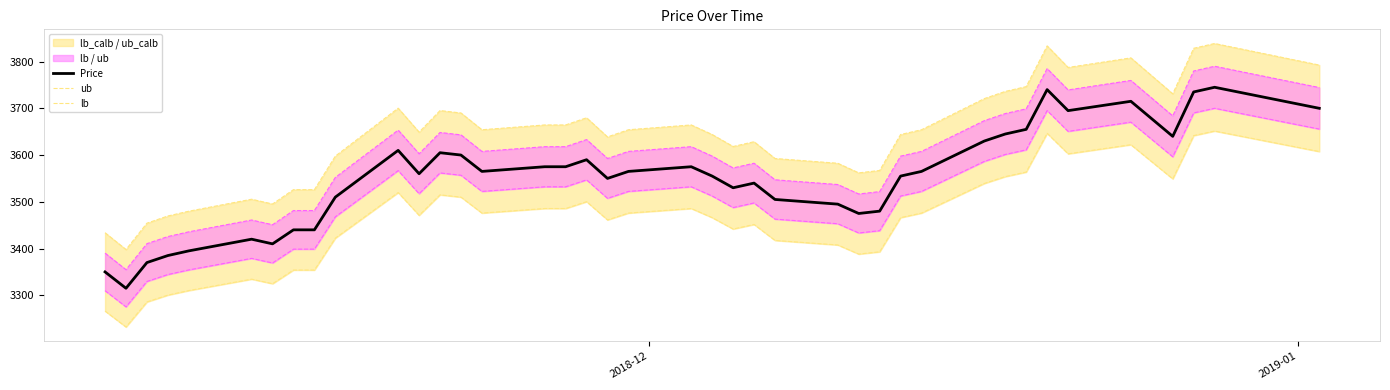

Which series has the largest range (max minus min)?

ub